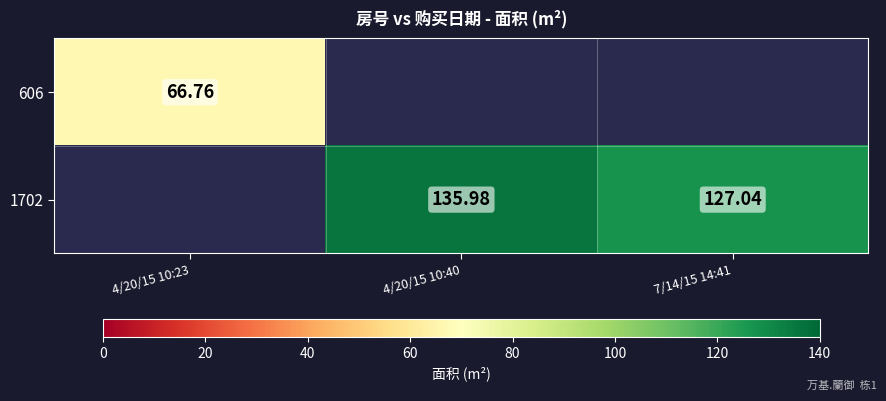

How many 1702 values are between 127 and 135?

1